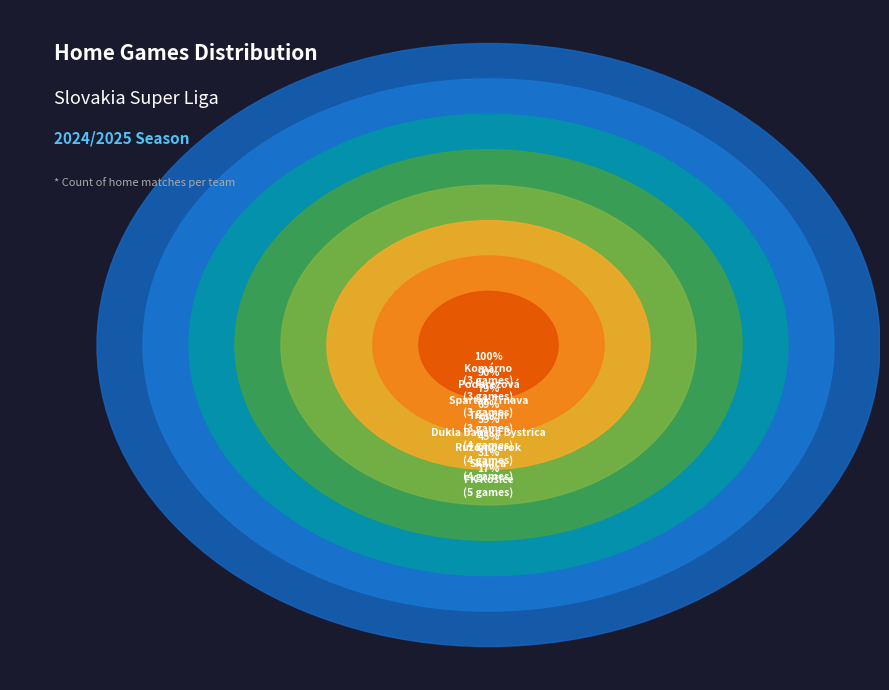

The Trenčín slice represents 15% of the pie. True or false?

False